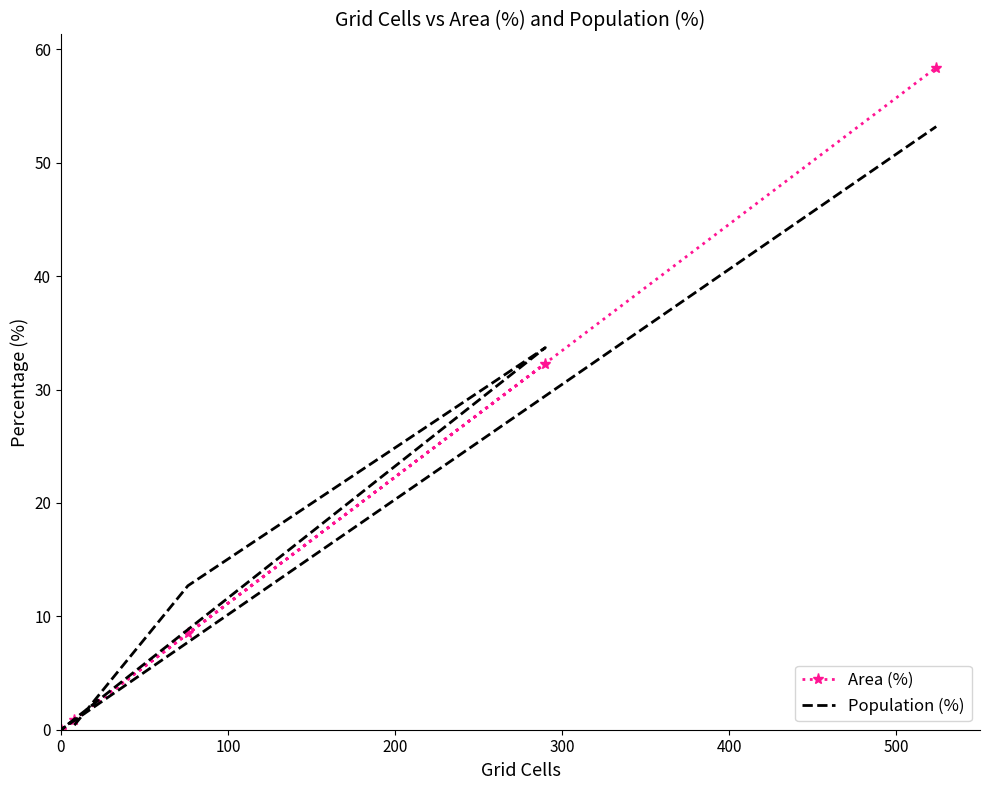

Which series has the largest total across all categories?

Area (%)